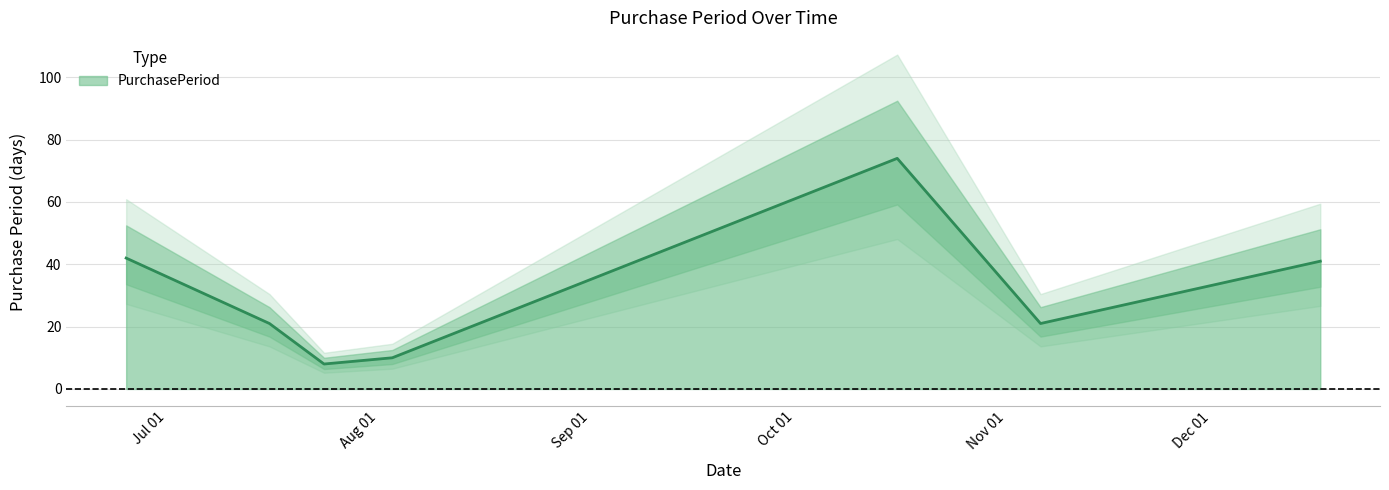

What is the value of the 5th point from the left?

74